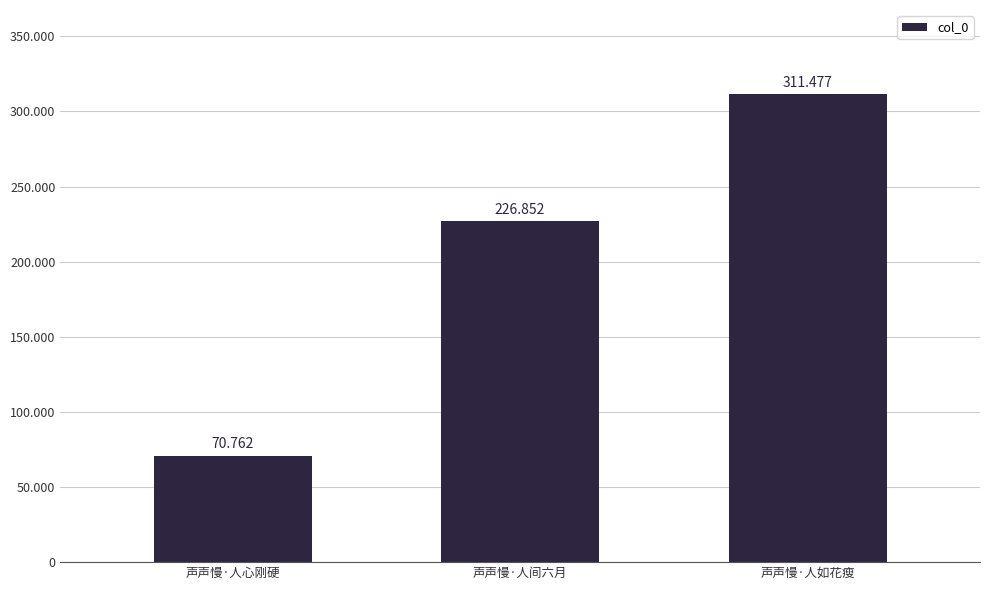

Are the bars horizontal?

No